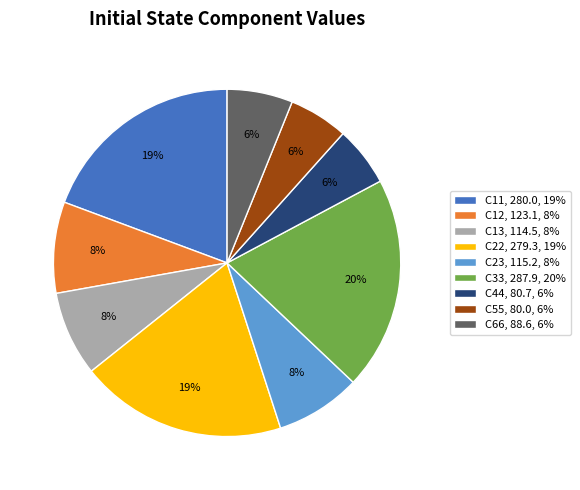

Is there a majority slice in this chart?

No